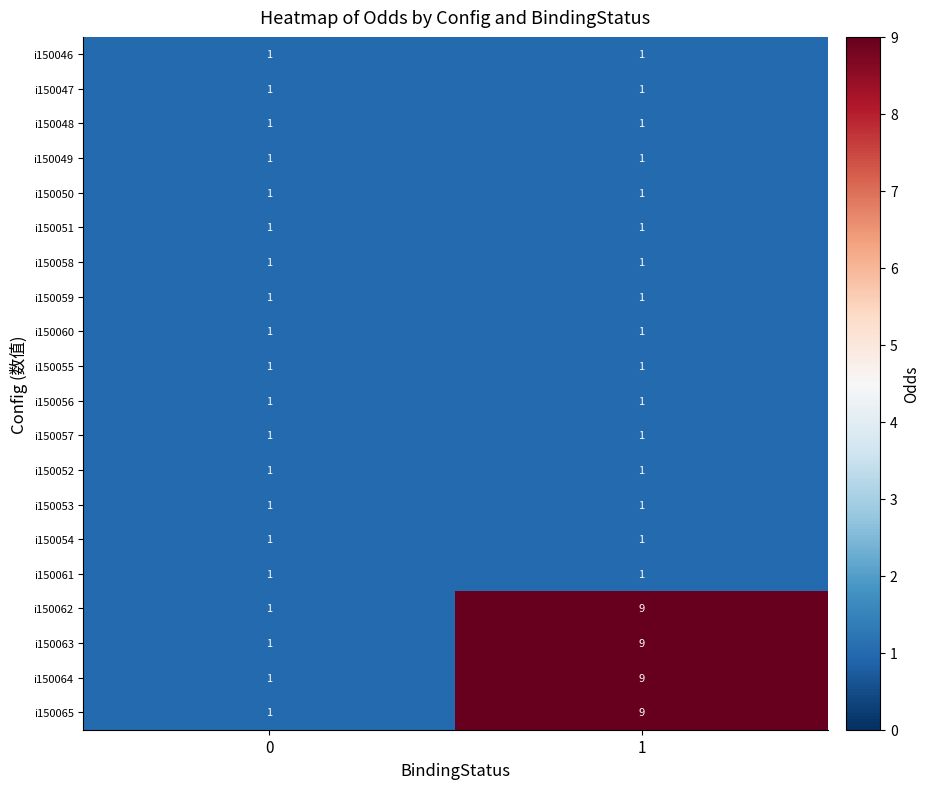

How many distinct data groups are displayed?

20